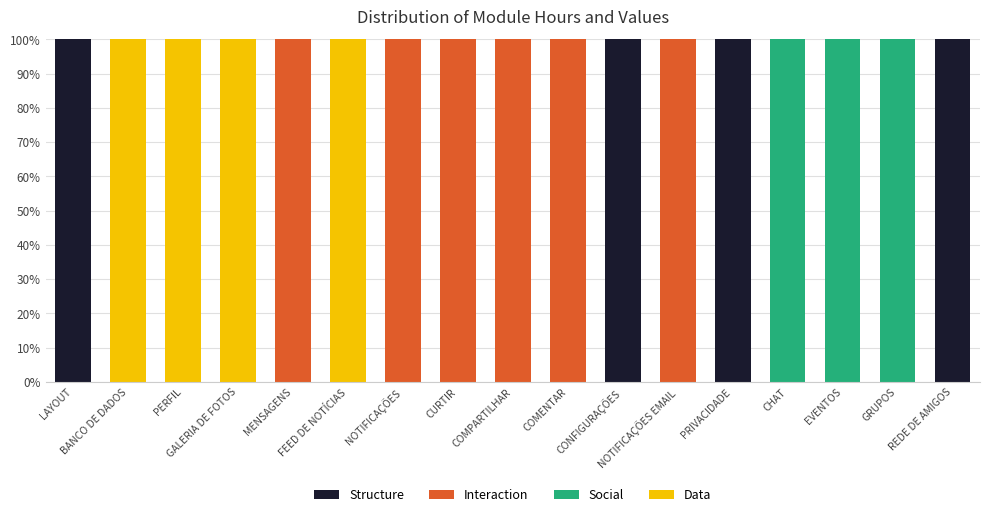

The Structure series shows 59 at CURTIR. True or false?

False